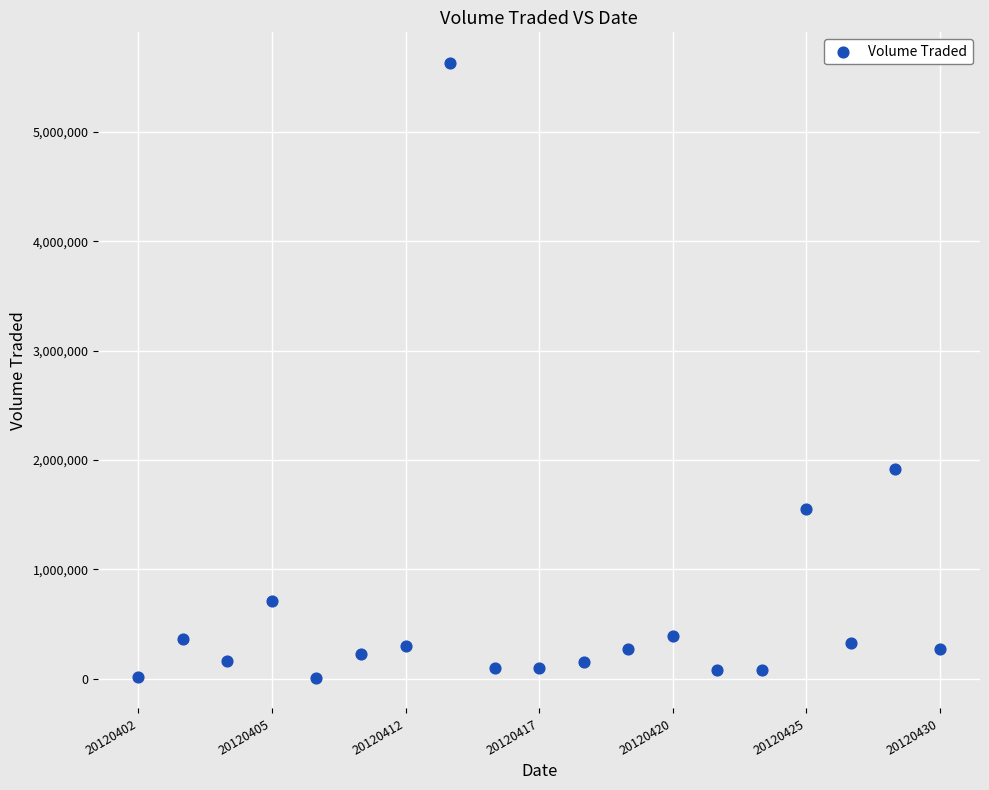

What Y value in the scatter plot is closest to 2818800?

1918400